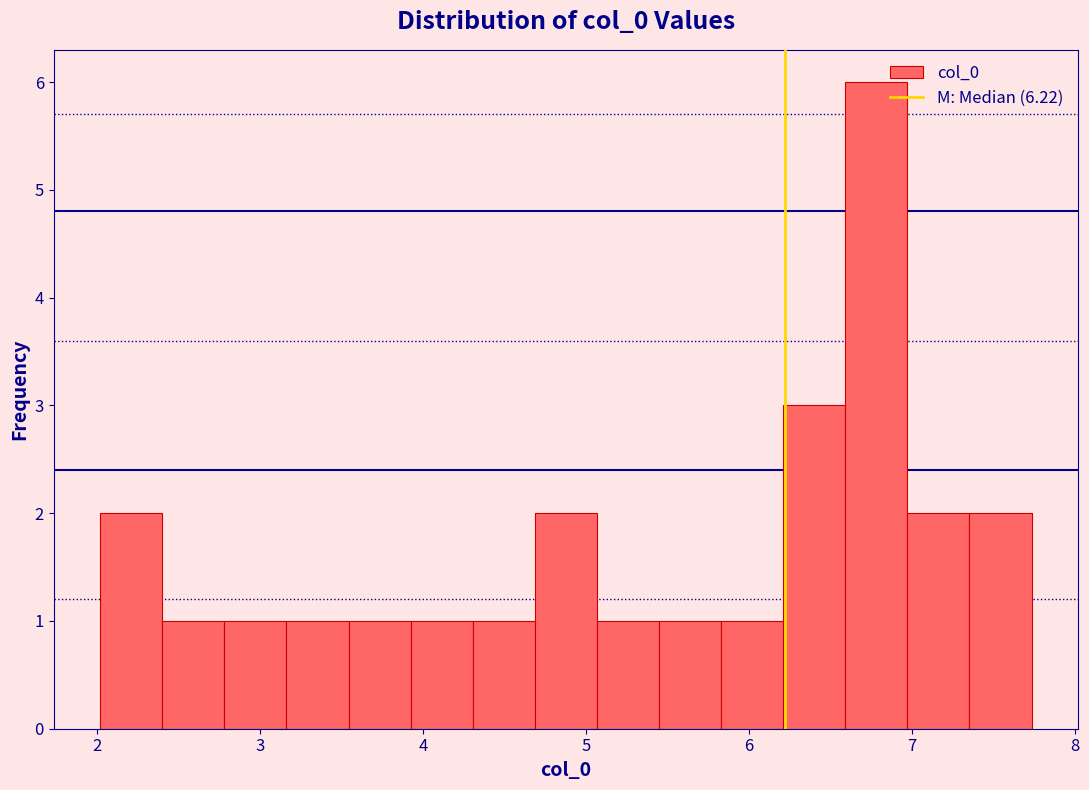

Around what value on the x-axis is the tallest bar? Give the approximate position of its centre, as read against the axis.

6.8